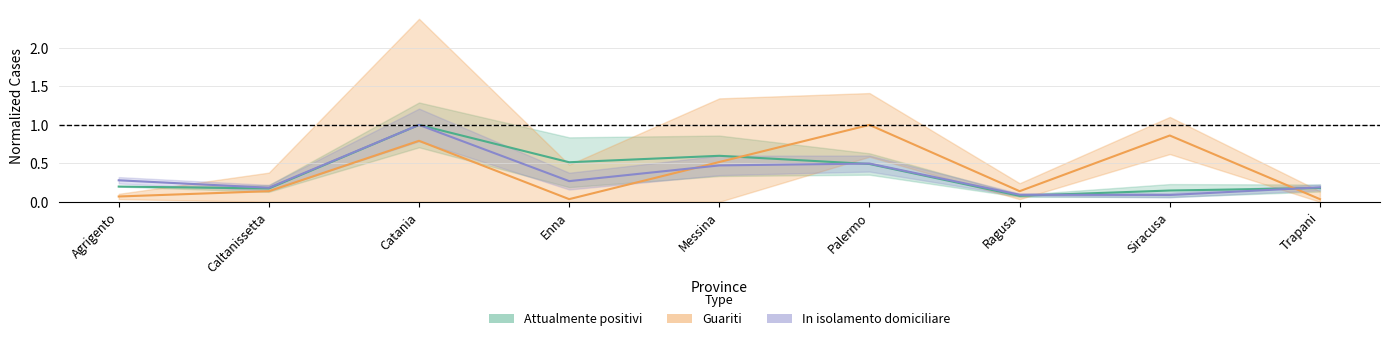

What is the difference between the maximum and second lowest values in the Attualmente positivi series?

0.9